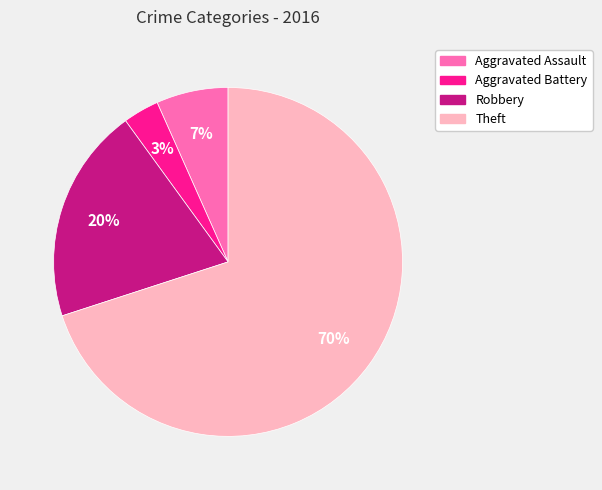

To the nearest percent, what is the average slice percentage?

25%